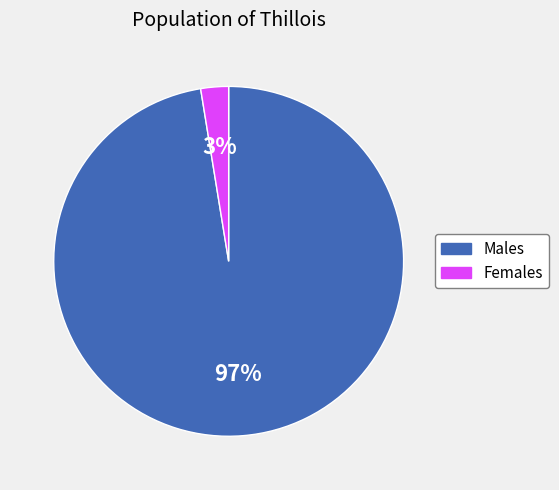

Is there any slice that represents more than half of the pie?

Yes